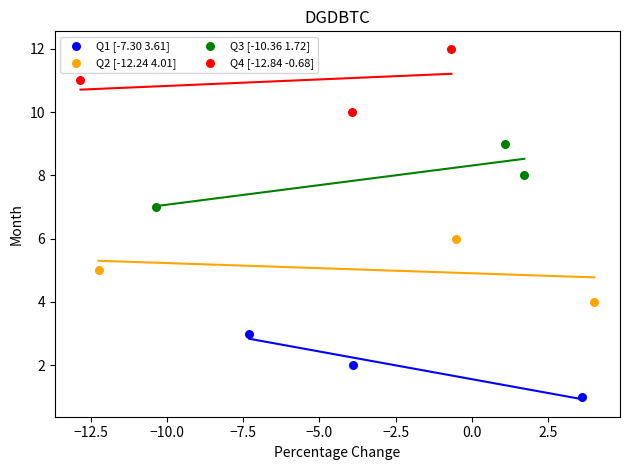

Which series contains the highest Y value?

Q4 [-12.84 -0.68]